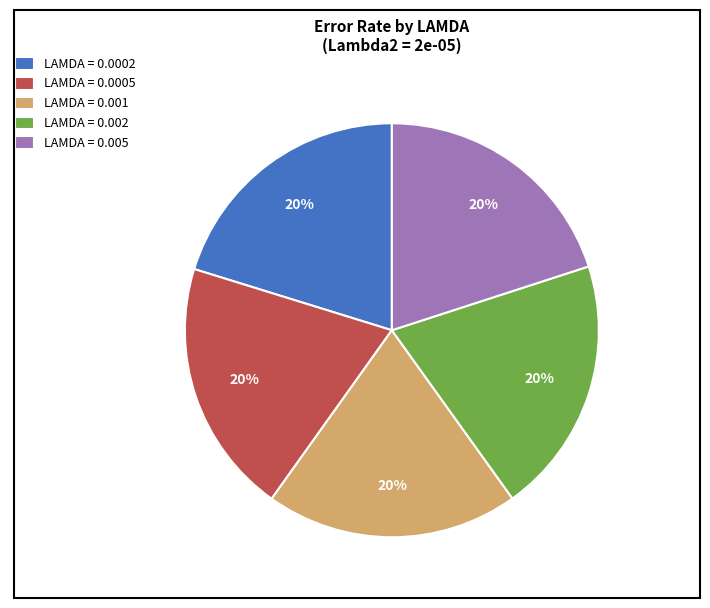

Is there any slice that represents more than half of the pie?

No